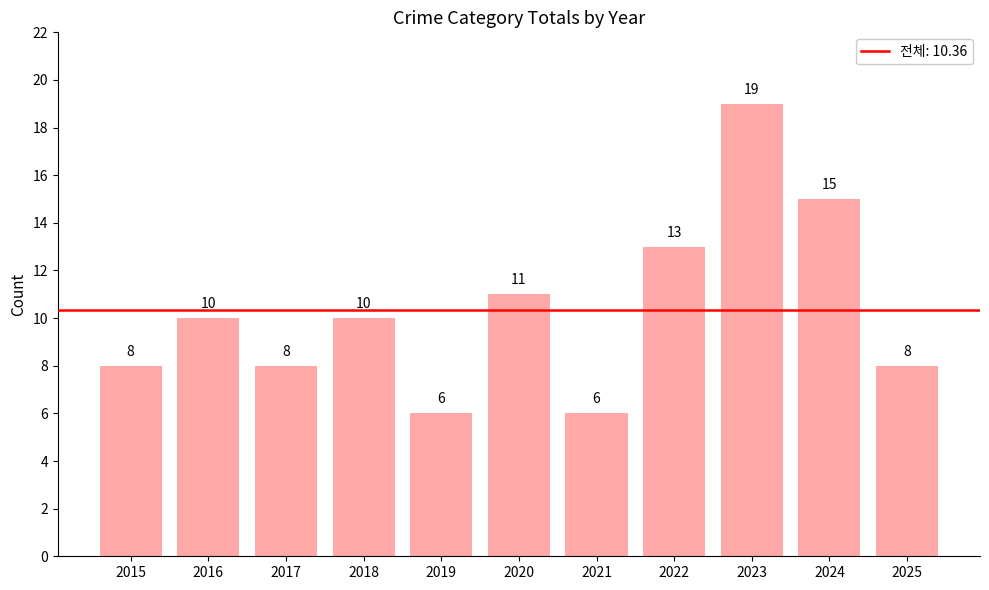

The chart shows a value of 8 at 2017. True or false?

True